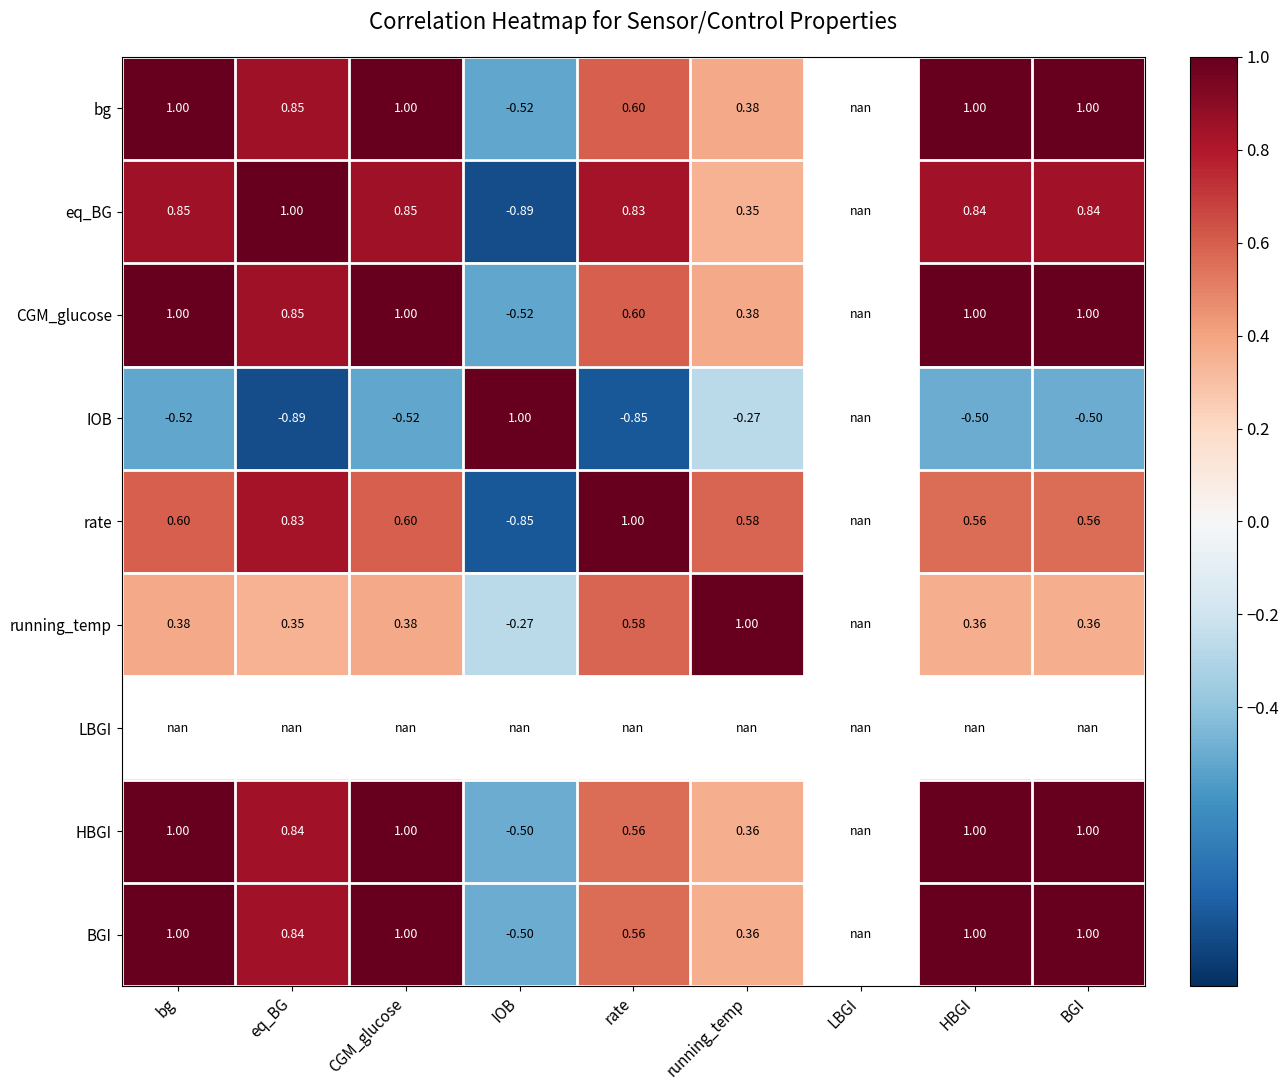

True or false: rate has a value of 0.6 at BGI.

True